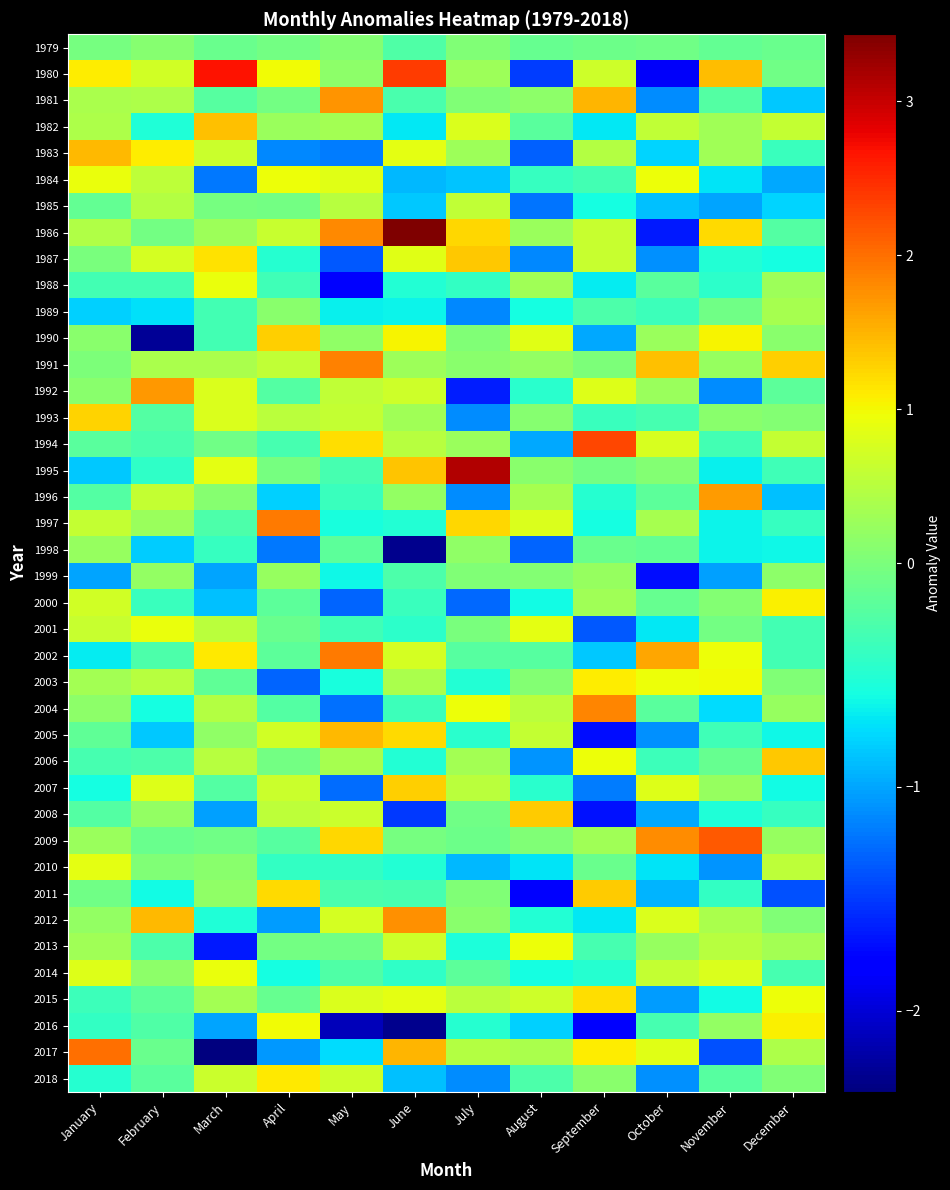

At July, list the series in order from largest to smallest.

1995, 1987, 1997, 1986, 2004, 1982, 1985, 2007, 2015, 2017, 2006, 1980, 1983, 1994, 1998, 2012, 1991, 1981, 1999, 2011, 1979, 1990, 2001, 2008, 2009, 2014, 2002, 1988, 2005, 2016, 2003, 2013, 1984, 2010, 1996, 1993, 2018, 1989, 2000, 1992